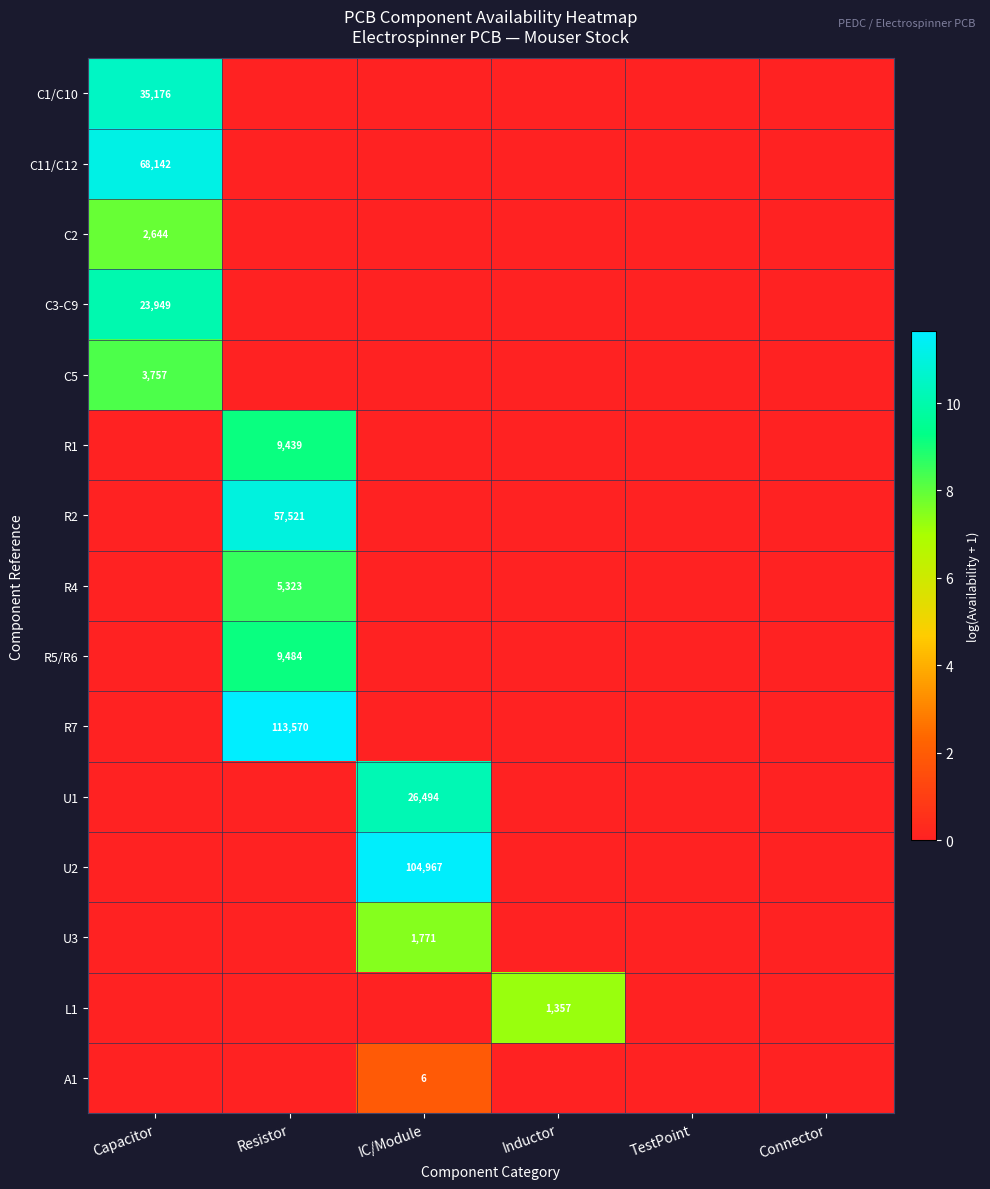

The C2 series shows 2644 at Capacitor. True or false?

True